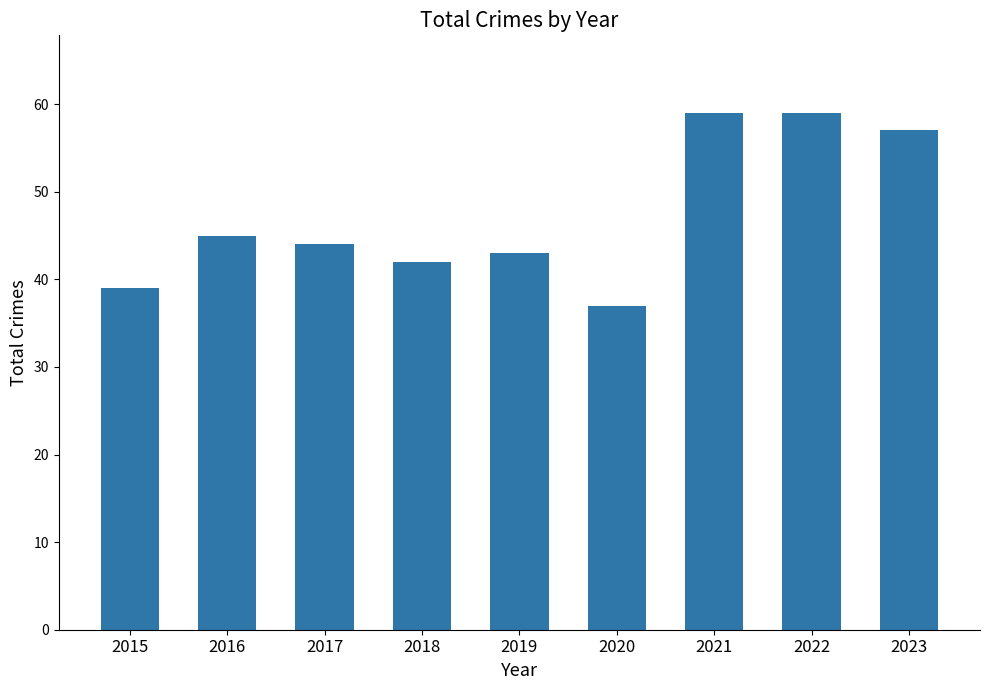

What is the sum of the values at 2018 and 2016?

87